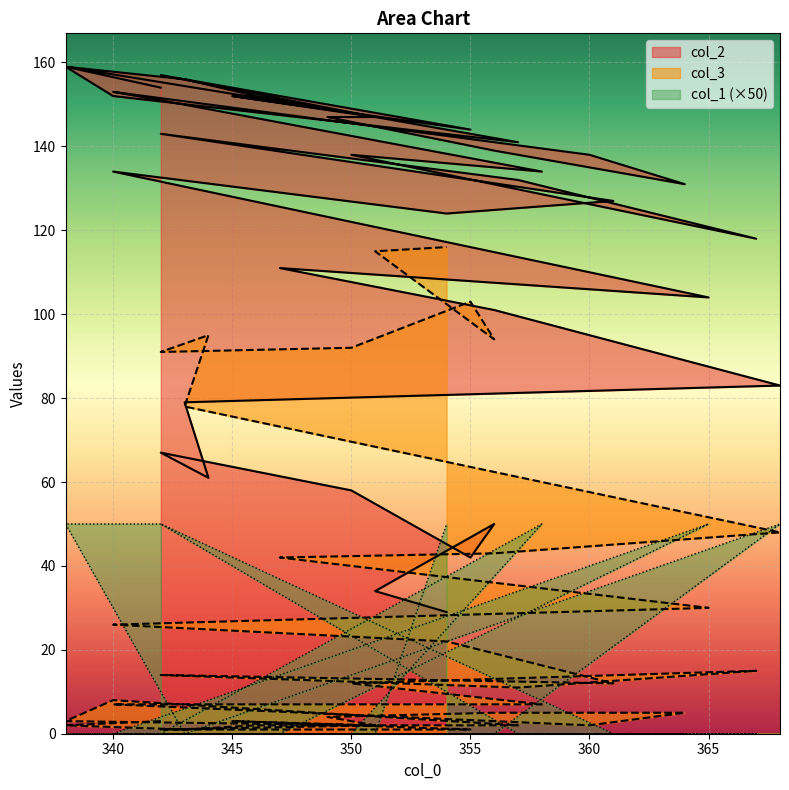

How many interior local peaks does the col_1 series have?

4